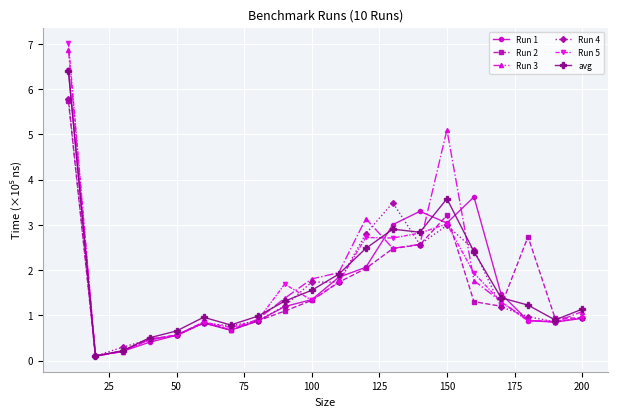

How many categories are shown in the chart?

20